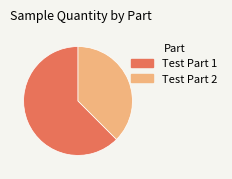

Rank the categories by value from highest to lowest.

Test Part 1, Test Part 2